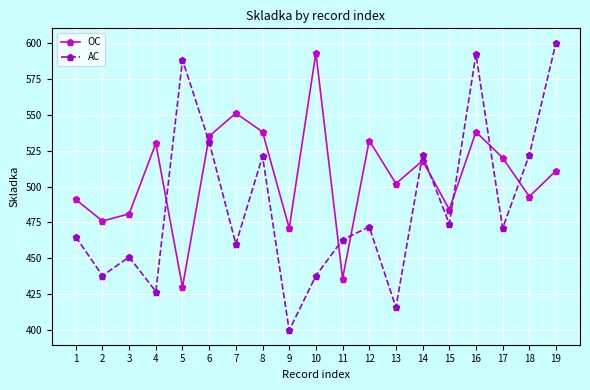

At which label does AC first exceed 471?

5